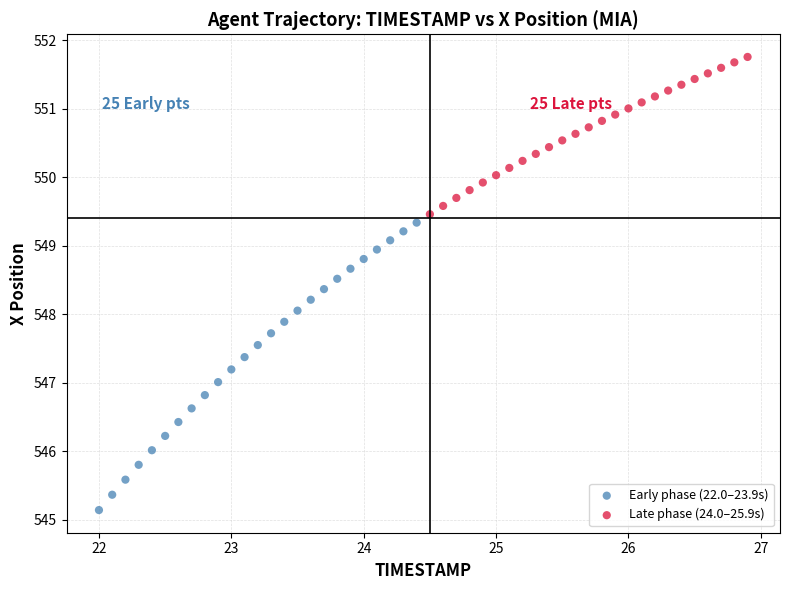

Which series has the largest Y range (max minus min)?

Early phase (22.0–23.9s)